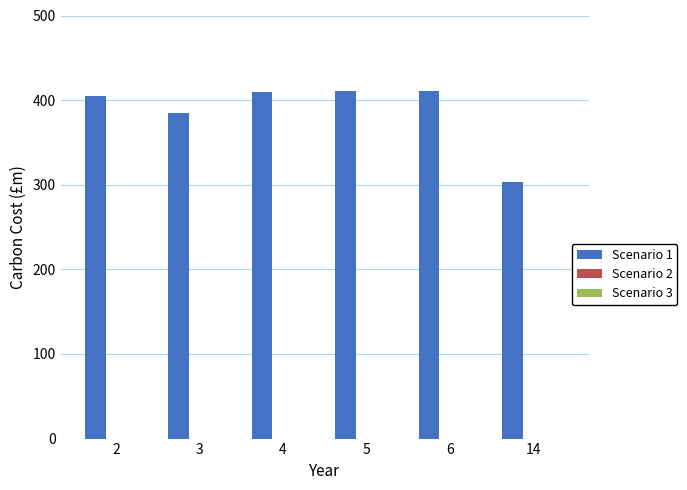

Is it true that the value at 6 is 411?

True